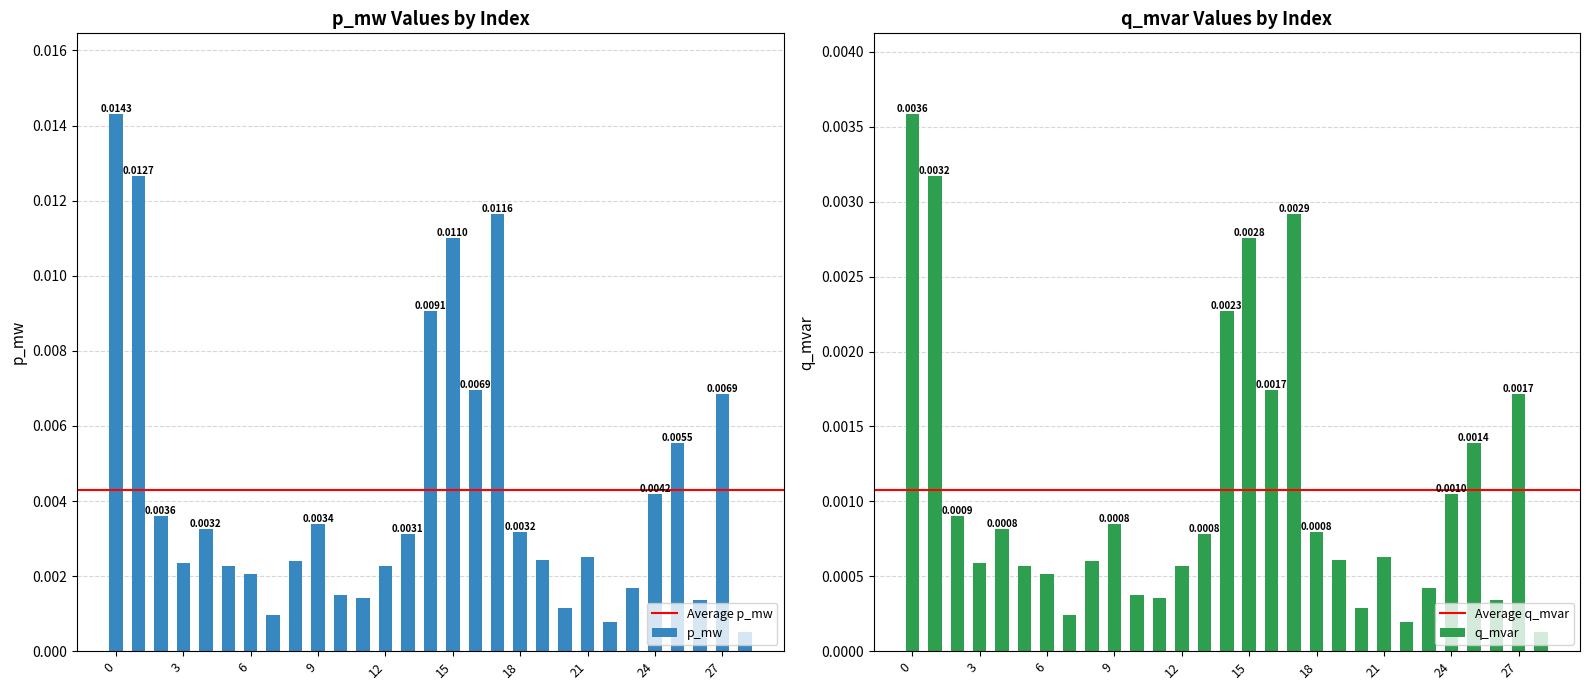

How many distinct data groups are displayed?

2